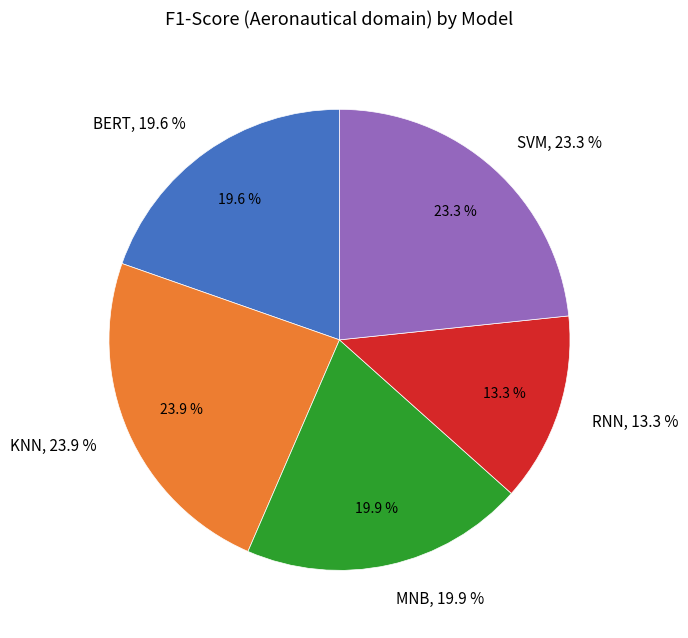

To the nearest percent, what is the average slice percentage?

20%